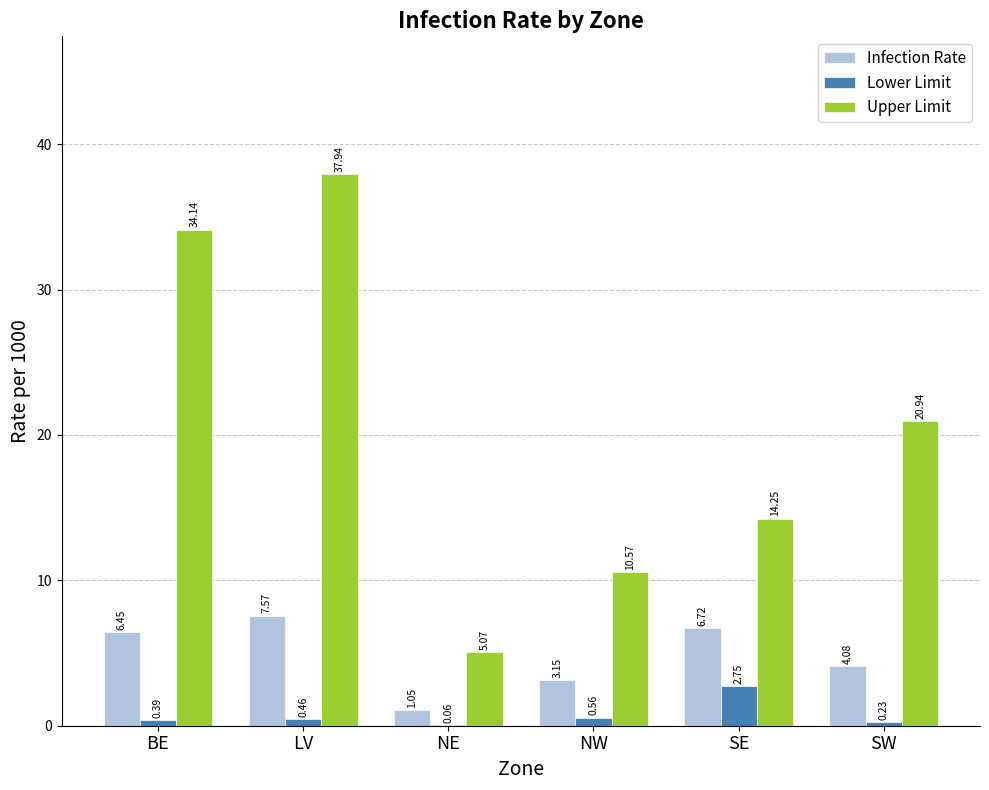

What is the sum of all Infection Rate values?

29.0